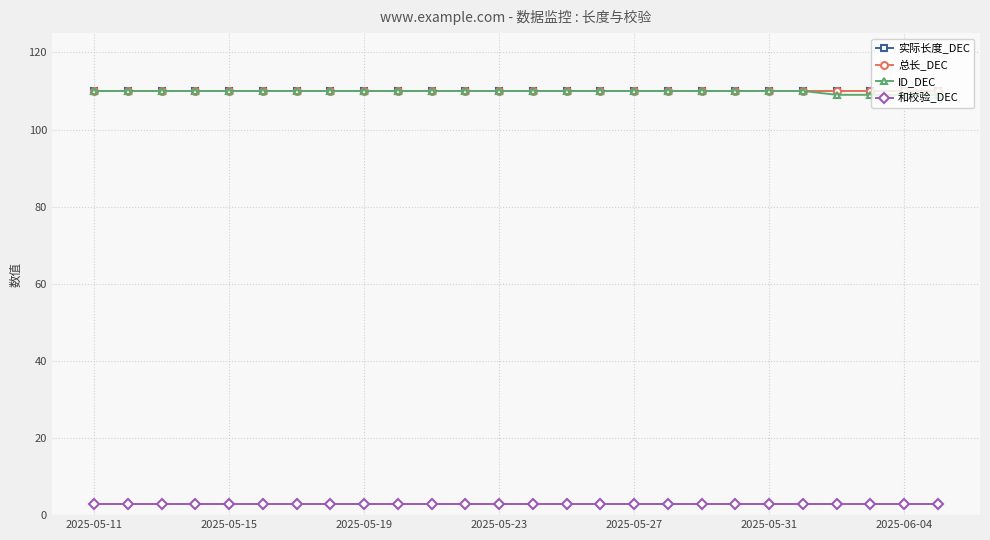

Does the chart have visible grid lines?

Yes